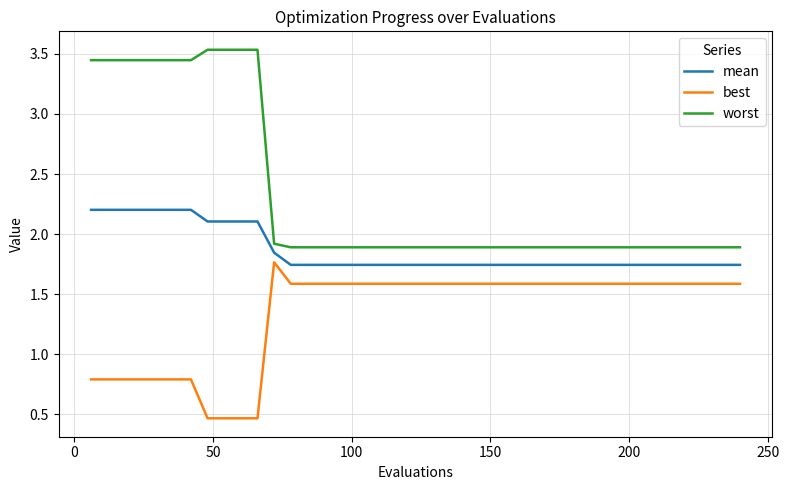

What is the smallest value displayed?

0.5